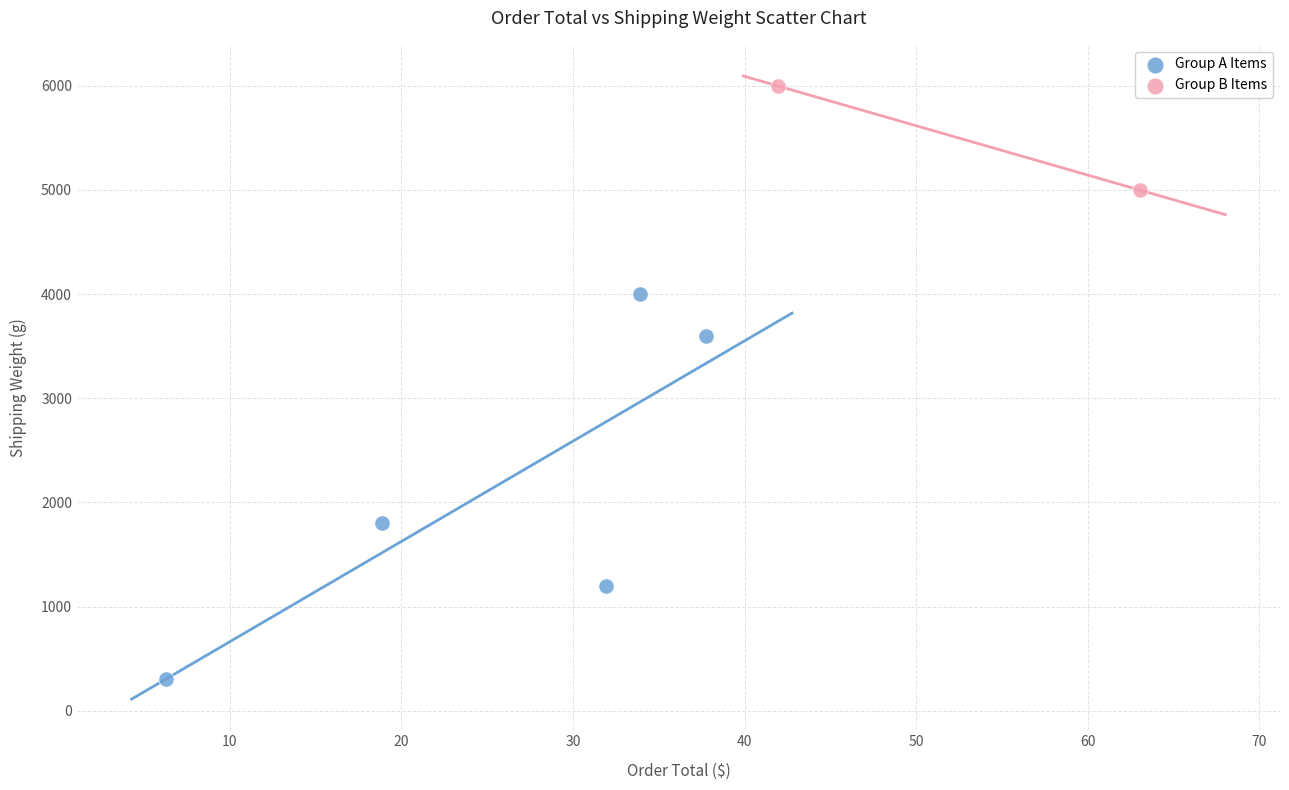

Which series contains the highest Y value?

Group B Items